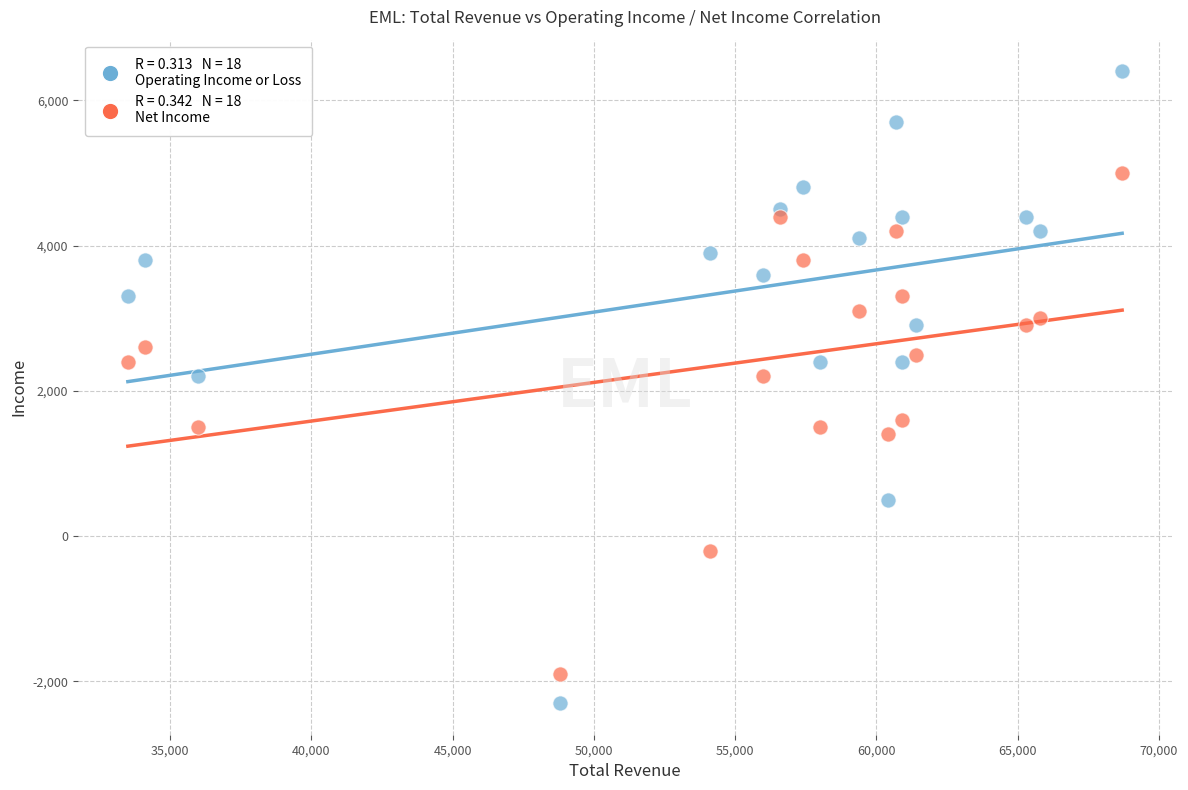

Across all data points, what is the range of Y values (max minus min)?

8700